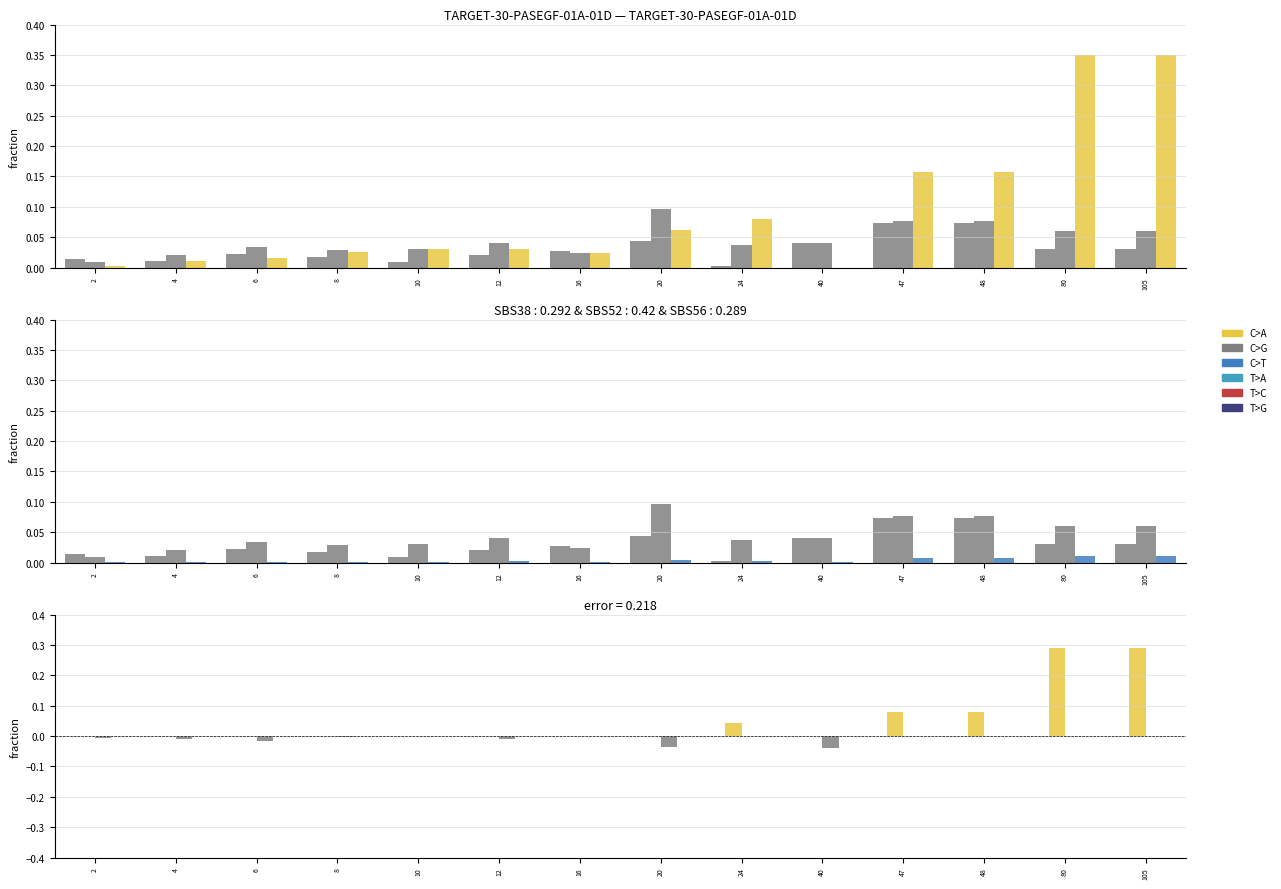

At how many categories does at least one series exceed 0?

14